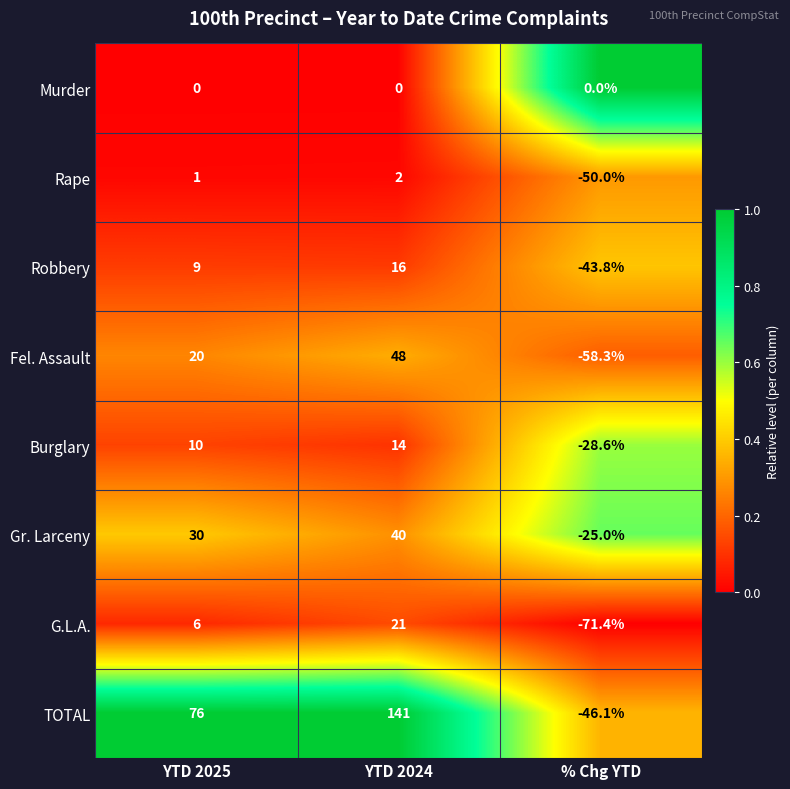

Read the Rape value at % Chg YTD.

-50.0